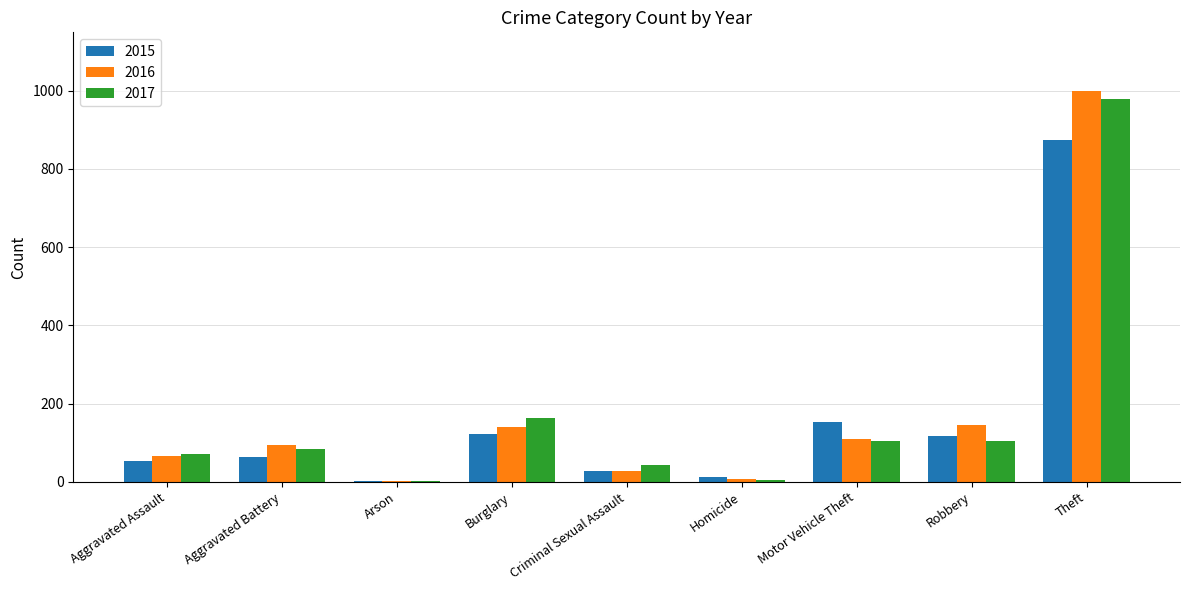

Which category has the highest value across all series?

Theft